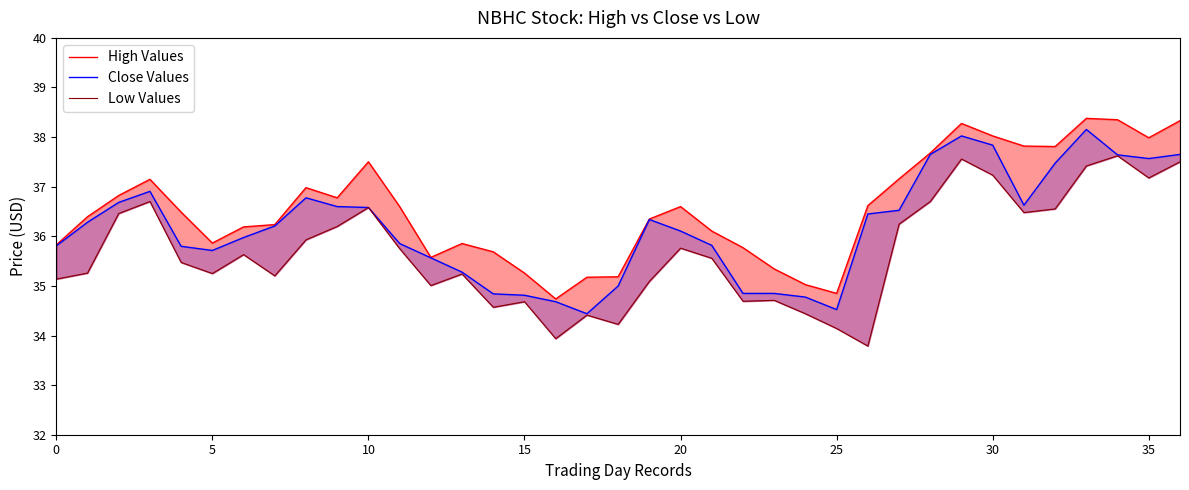

At which category does the chart reach its peak across all series?

33